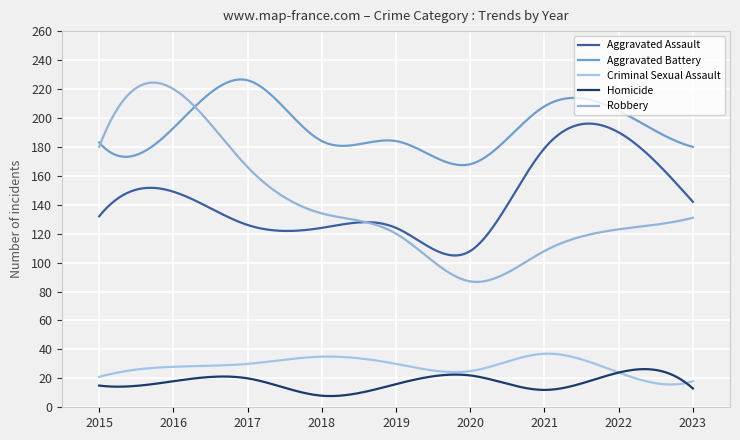

How many lines are shown in the chart?

5